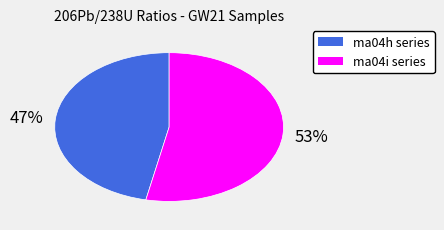

Is there a majority slice in this chart?

Yes